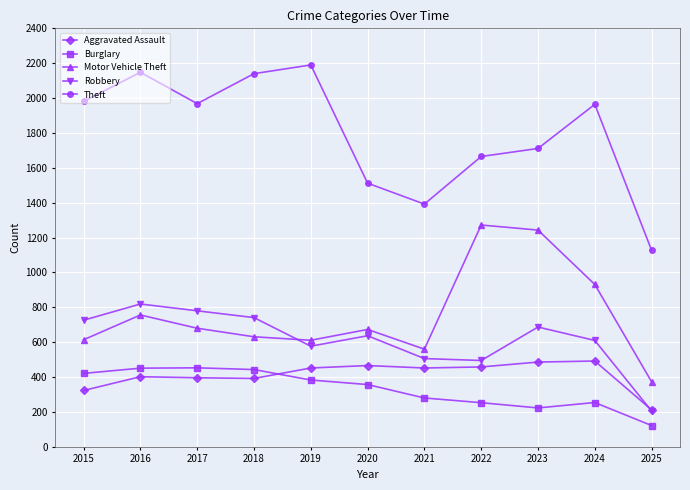

True or false: Motor Vehicle Theft and Burglary intersect in this chart.

False